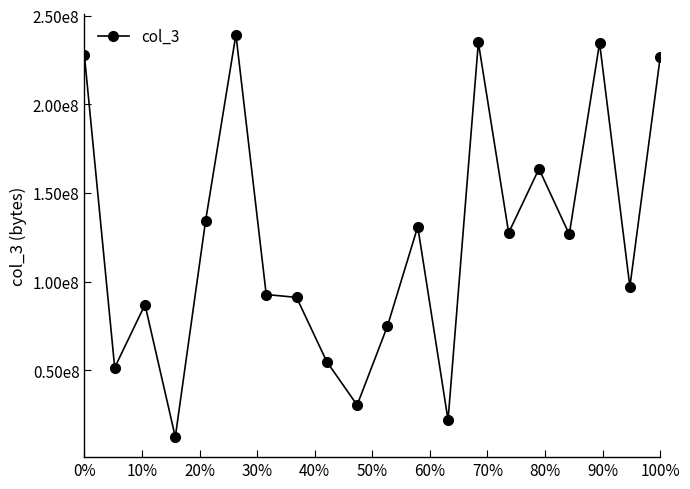

What is the difference between the maximum and minimum values?

226826792